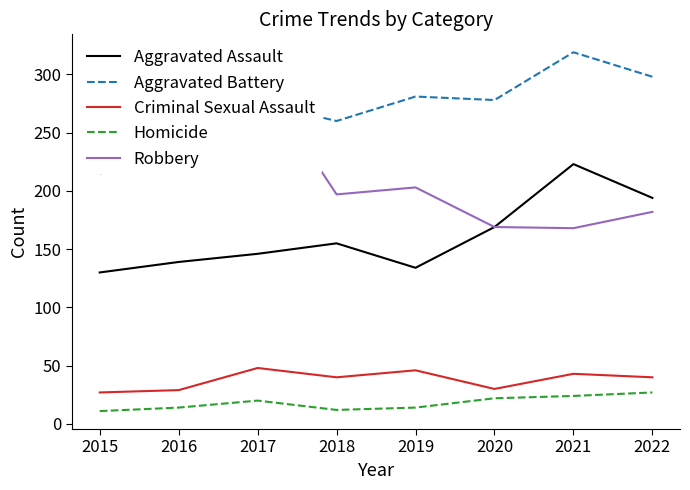

True or false: Criminal Sexual Assault and Robbery intersect in this chart.

False